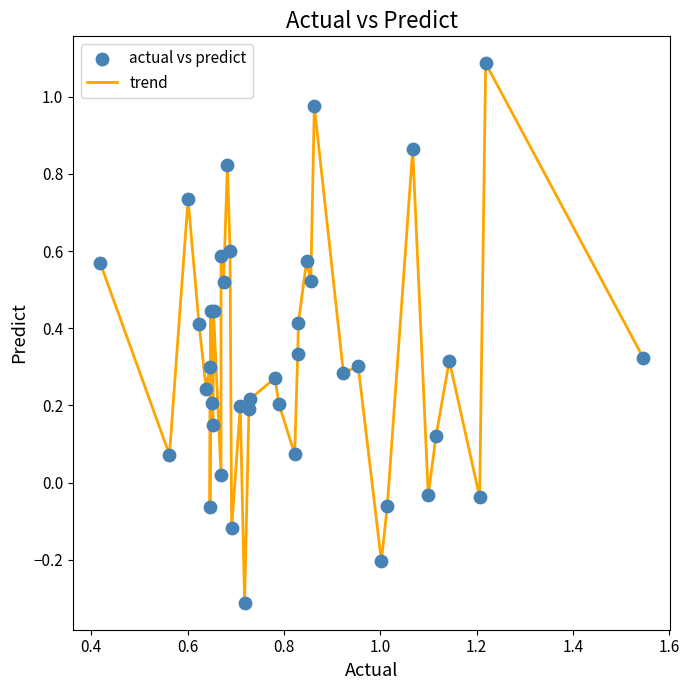

What is the difference between the maximum and minimum values?

1.4